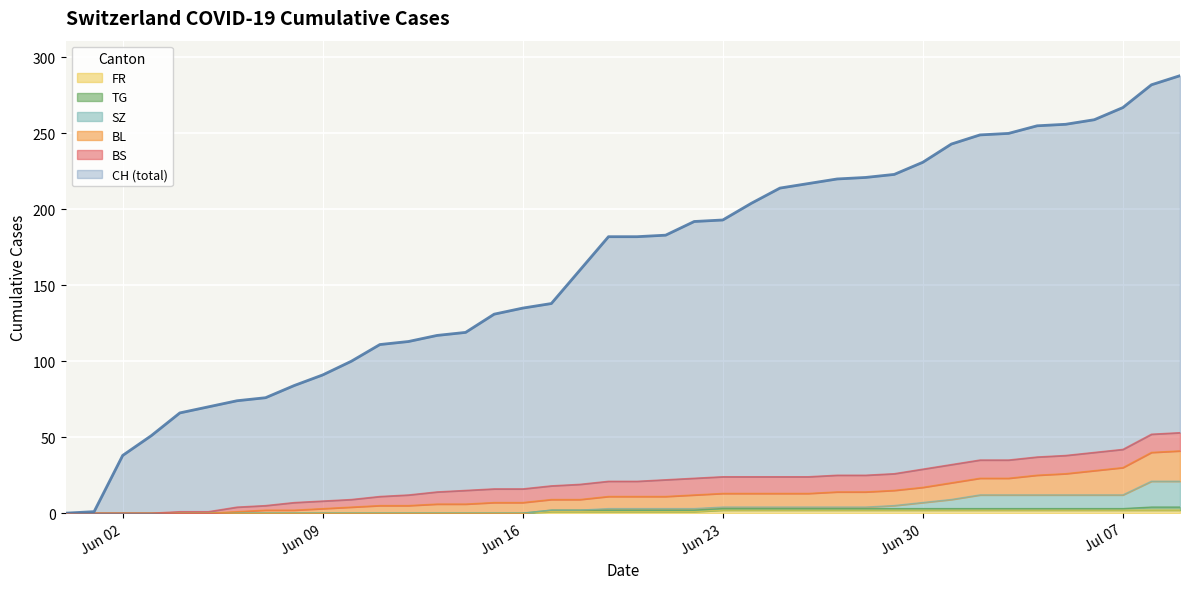

What is the sum of all BL values?

808